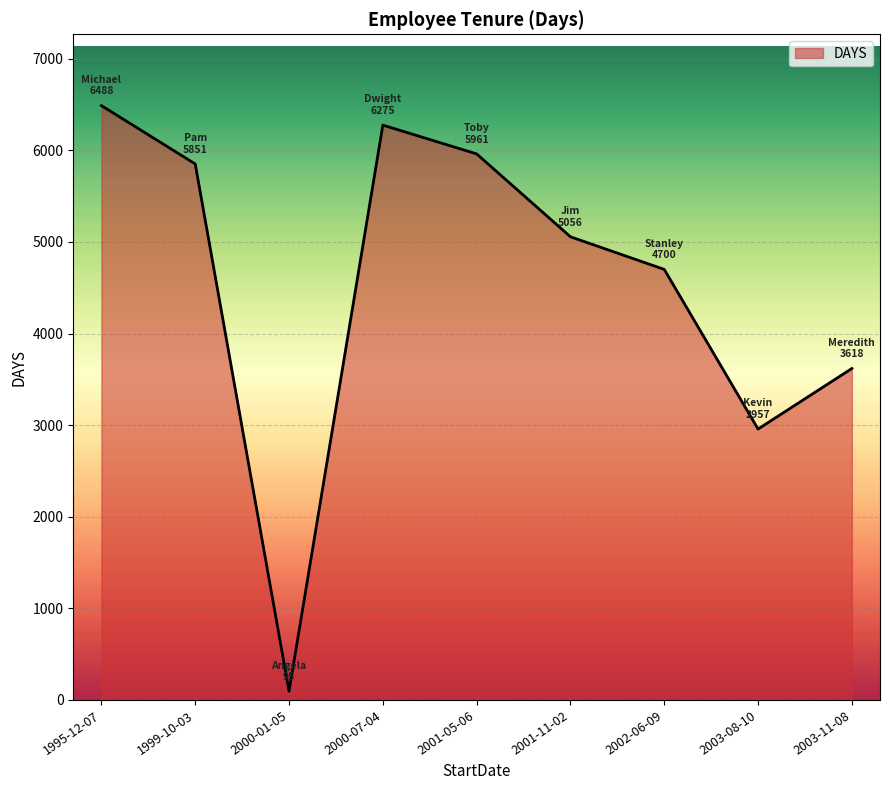

Rank the categories by value from highest to lowest.

1995-12-07, 2000-07-04, 2001-05-06, 1999-10-03, 2001-11-02, 2002-06-09, 2003-11-08, 2003-08-10, 2000-01-05